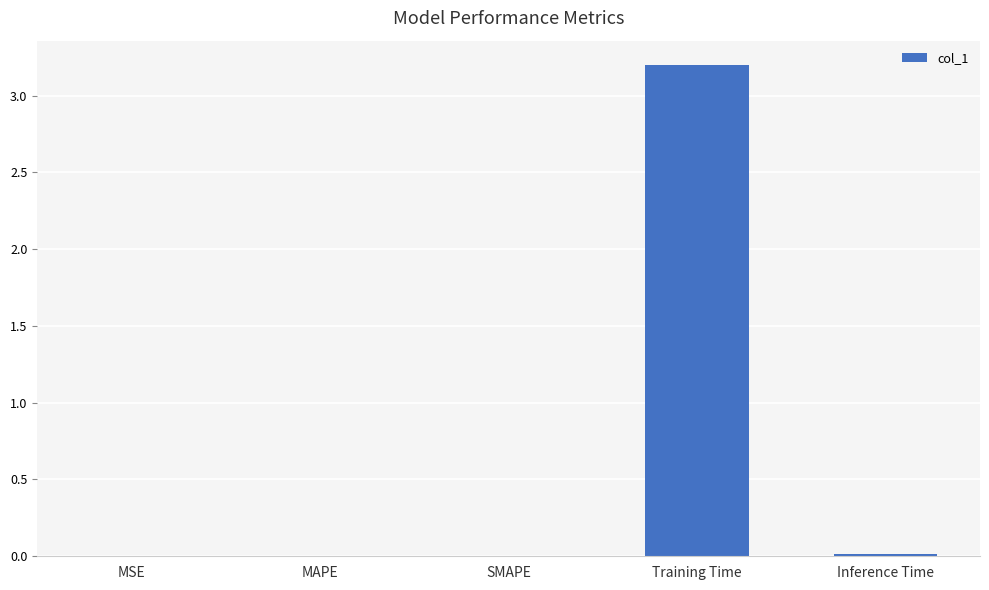

How many distinct data groups are displayed?

1